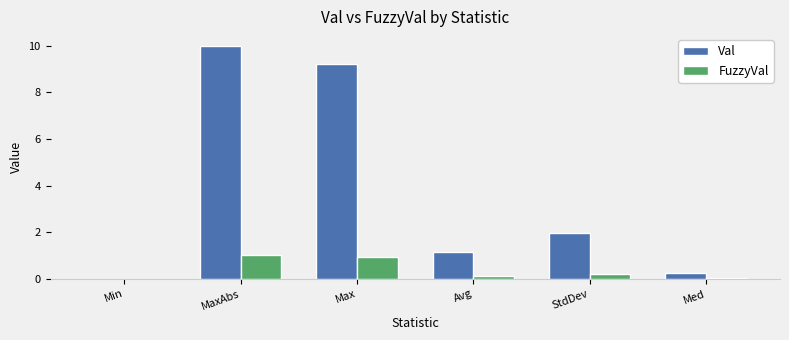

Which series has the largest total across all categories?

Val